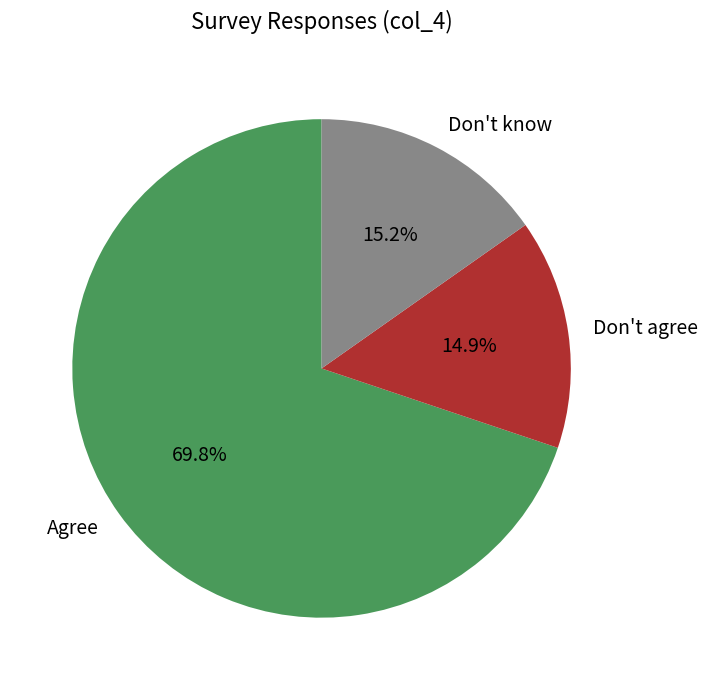

Is it true that Don't know is 15% of the pie?

True